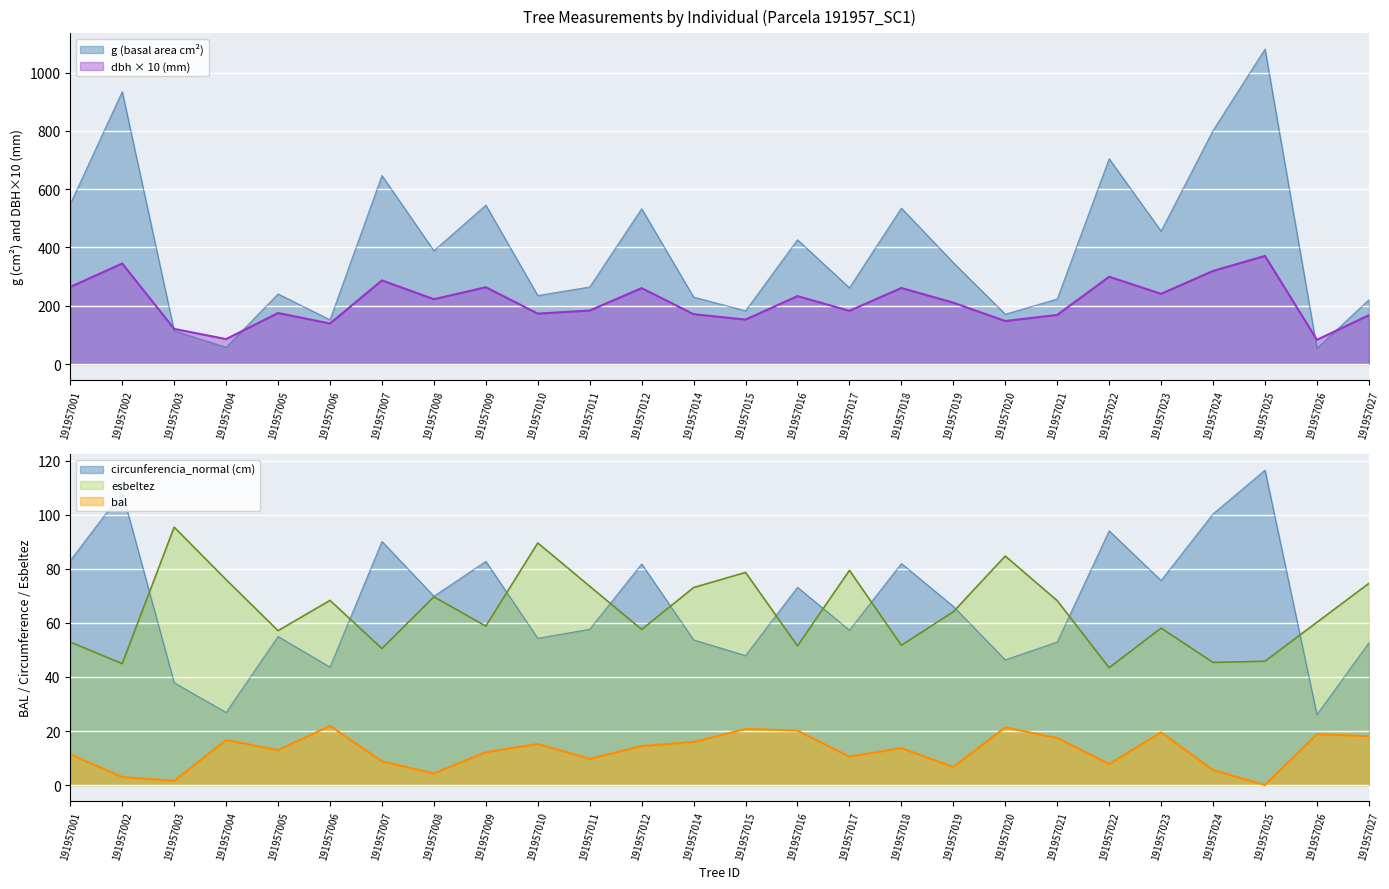

What are all the series names shown in the legend?

dbh, g, bal, circunferencia_normal, esbeltez